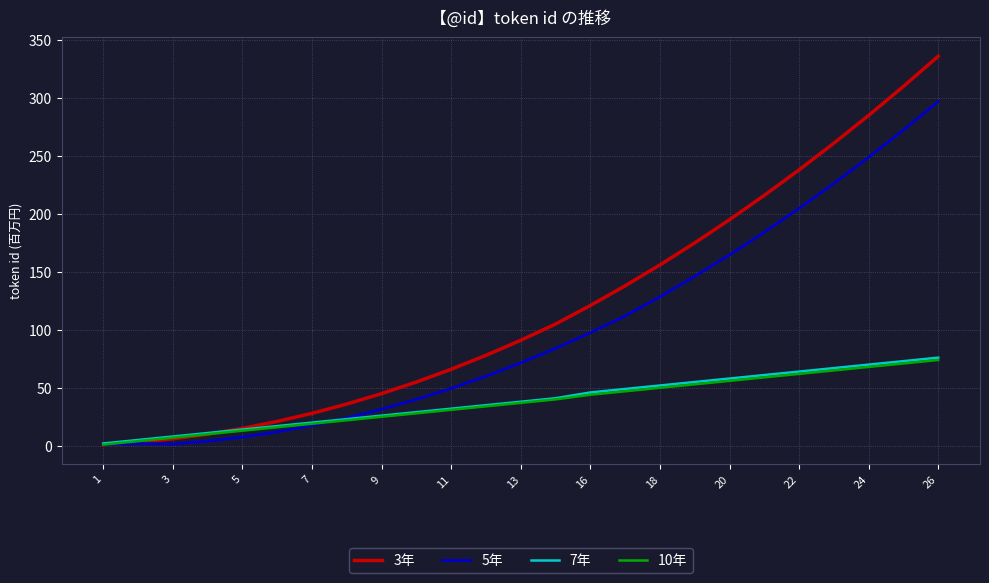

Which series has the largest range (max minus min)?

3年